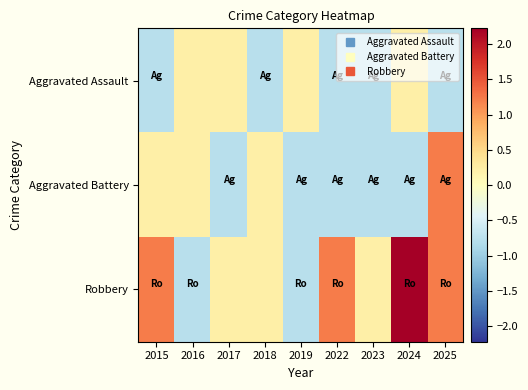

Reading left to right, list all the values displayed in this chart.

Aggravated Assault: 2015=-0.8	2016=0.2	2017=0.2	2018=-0.8	2019=0.2	2022=-0.8	2023=-0.8	2024=0.2	2025=-0.8
Aggravated Battery: 2015=0.2	2016=0.2	2017=-0.8	2018=0.2	2019=-0.8	2022=-0.8	2023=-0.8	2024=-0.8	2025=1.2
Robbery: 2015=1.2	2016=-0.8	2017=0.2	2018=0.2	2019=-0.8	2022=1.2	2023=0.2	2024=2.2	2025=1.2